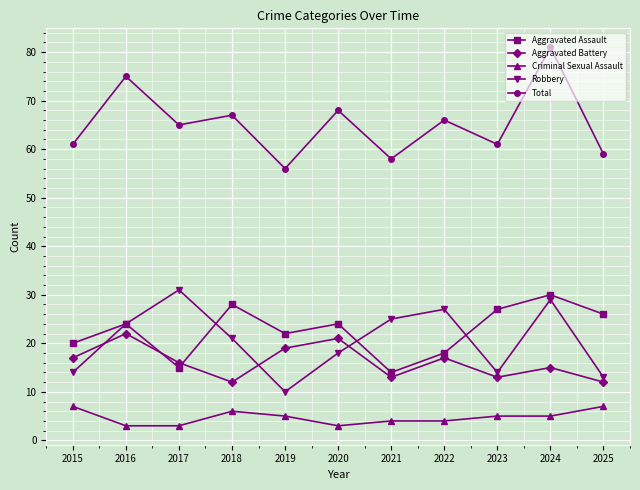

True or false: Aggravated Assault and Total cross at least once.

False